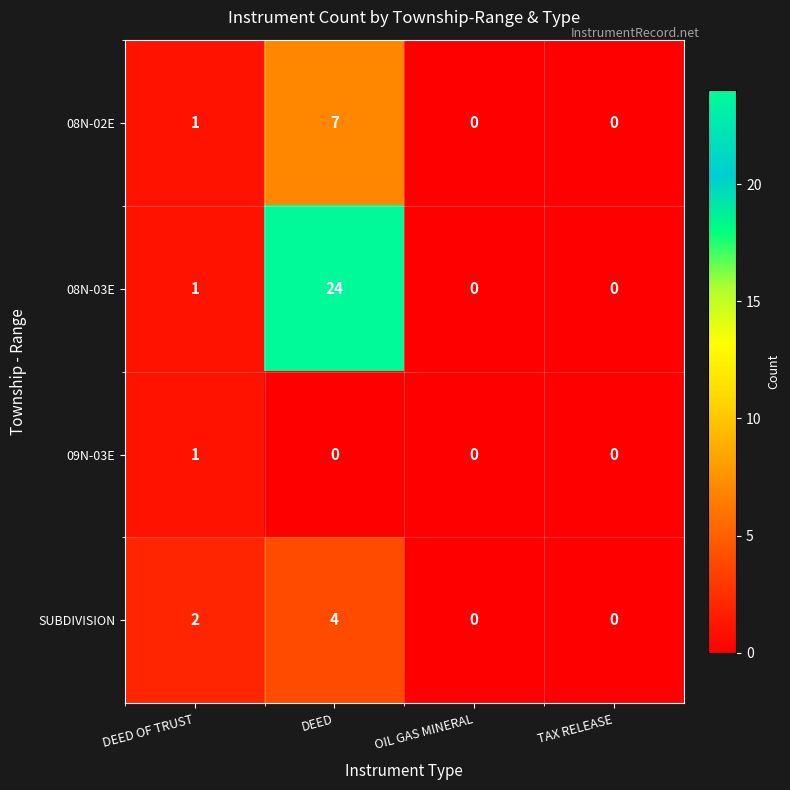

Which category has the highest value across all series?

DEED